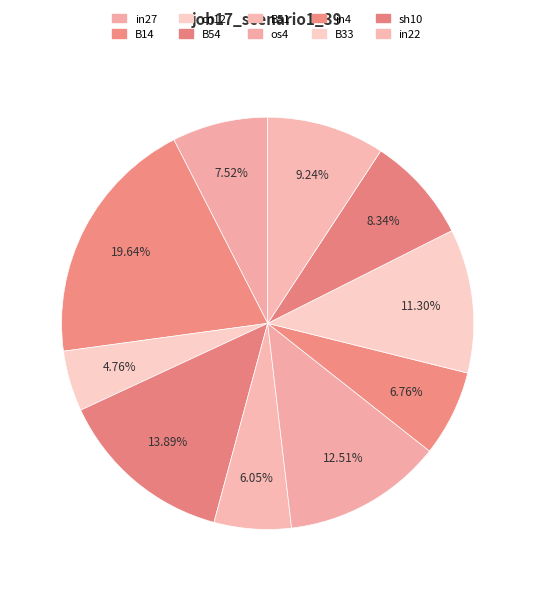

How many segments does this pie chart have?

10